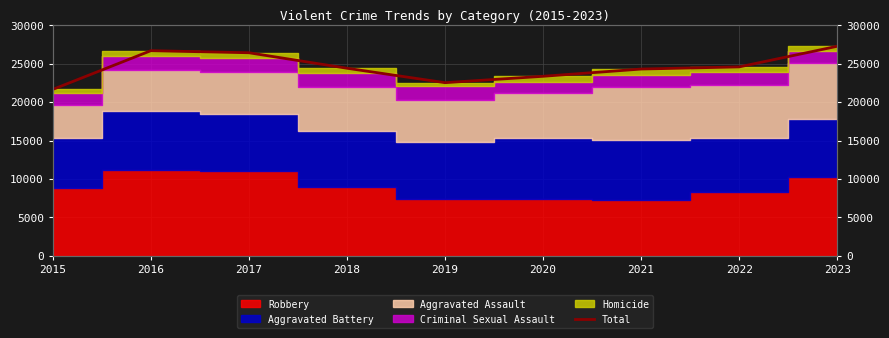

The value at 2020 is 23350. True or false?

True